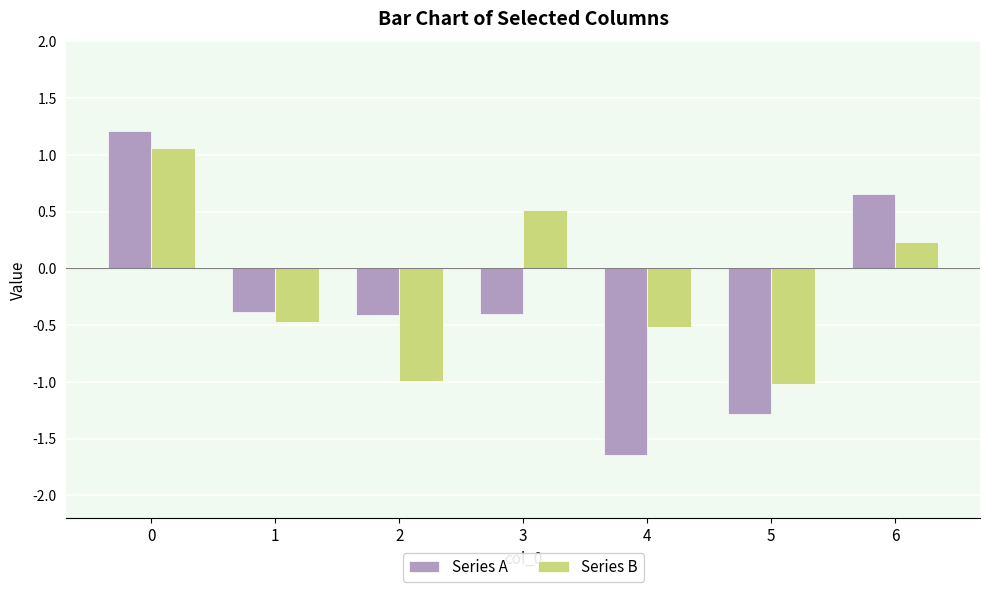

What is the average value of the Series A series?

-0.3